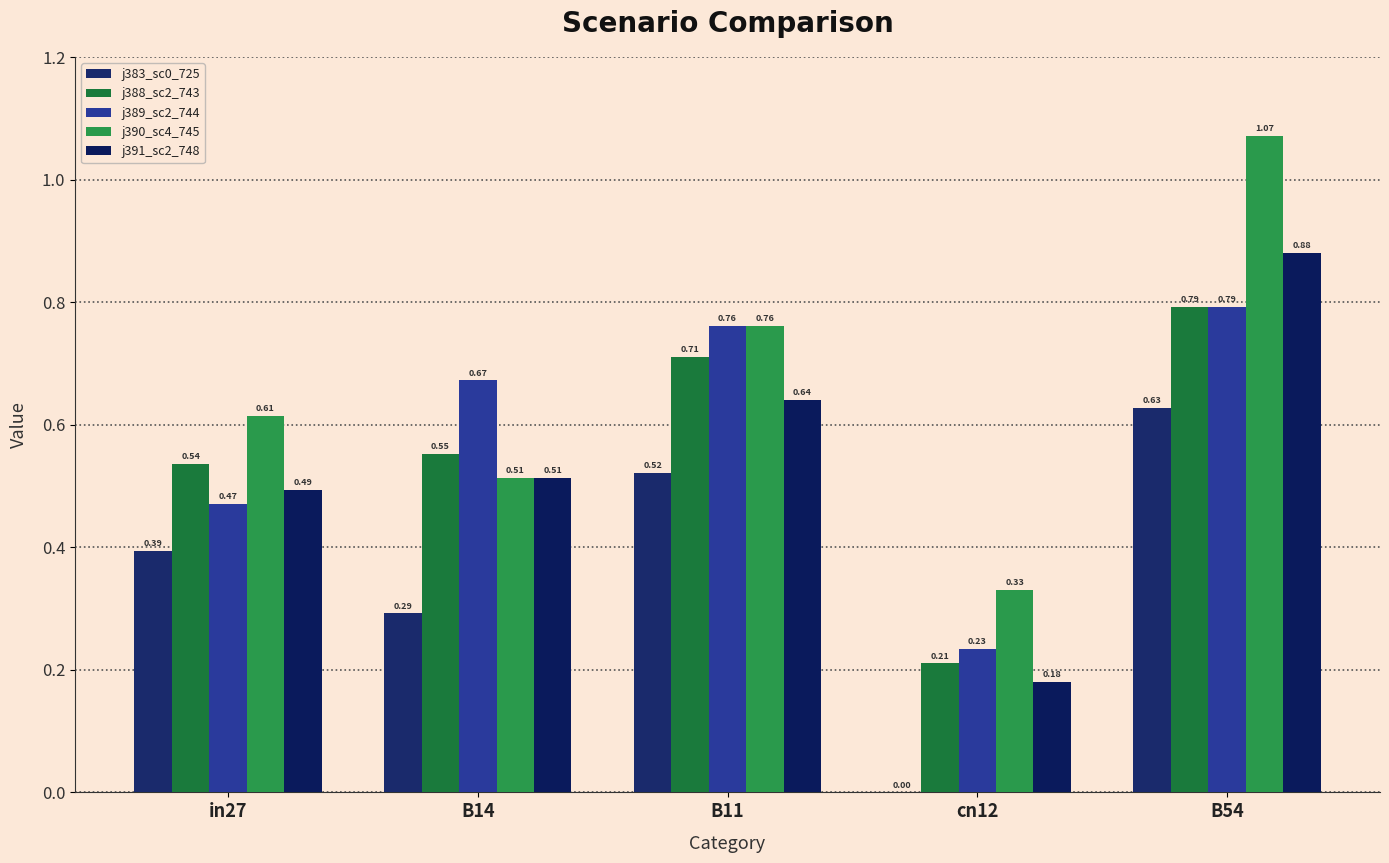

Does the chart contain stacked bars?

No